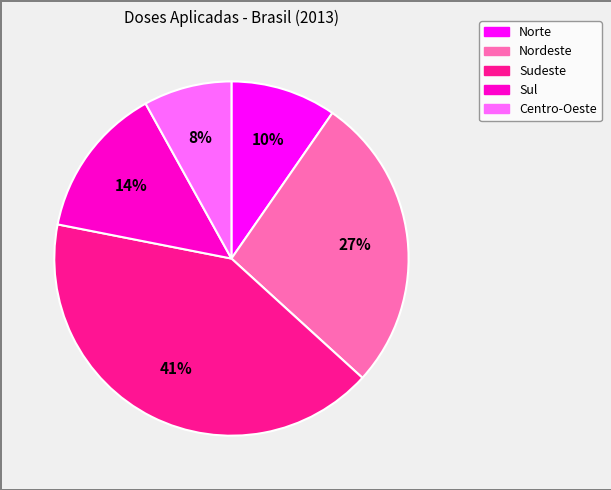

Which category has the smallest portion of the pie?

Centro-Oeste